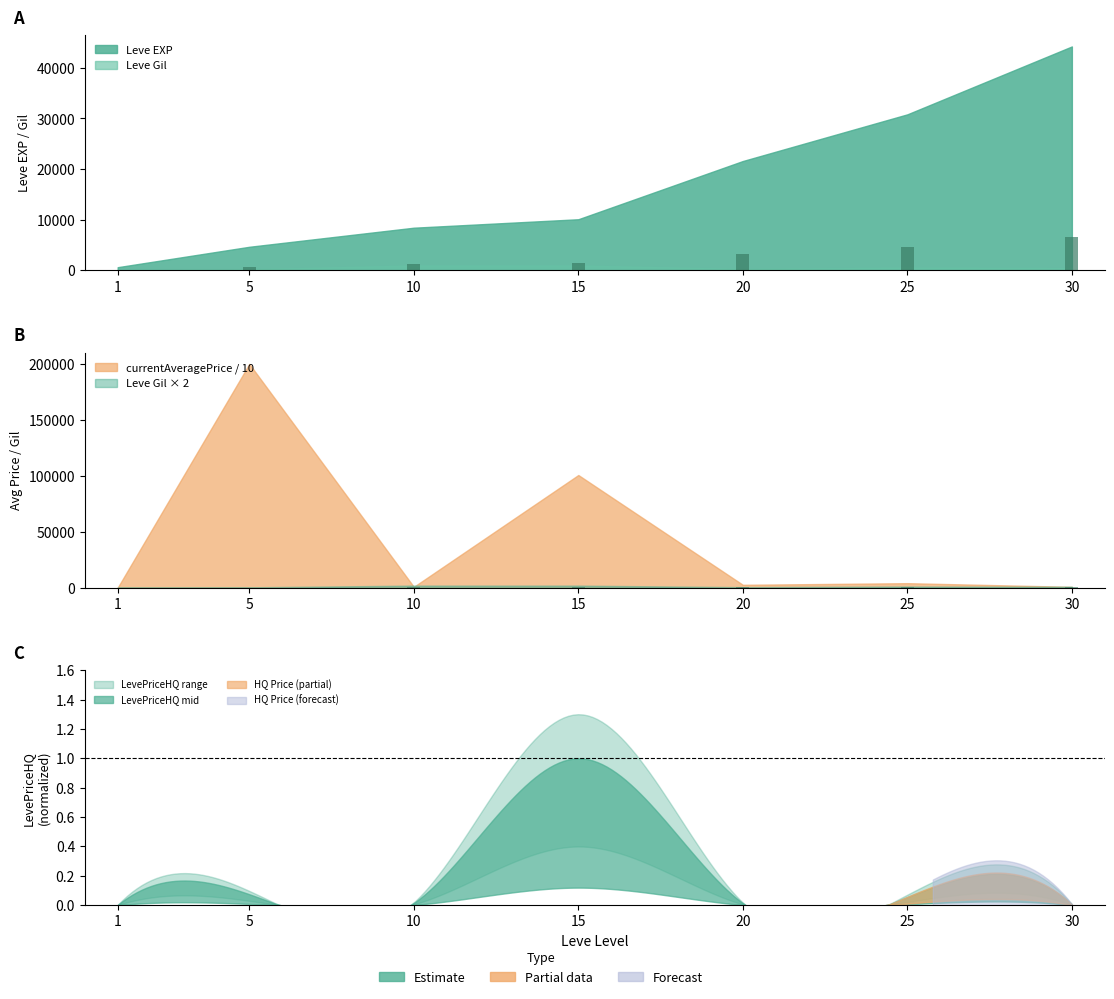

What is the value of the Leve EXP bar at the 6th from the left?

4623.0